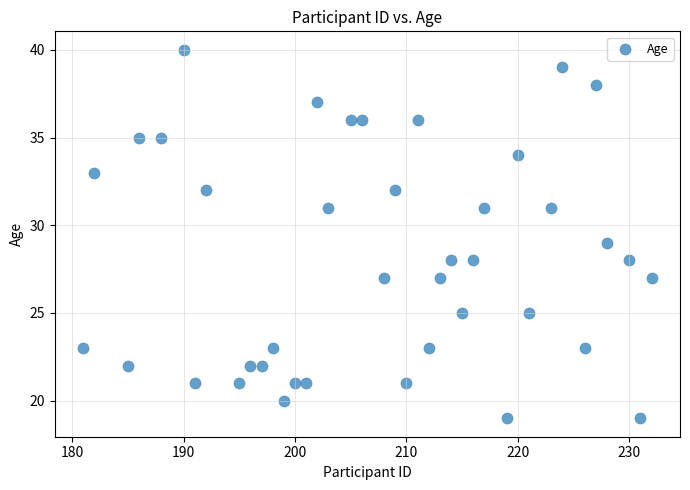

What is the range of X values (max minus min)?

51